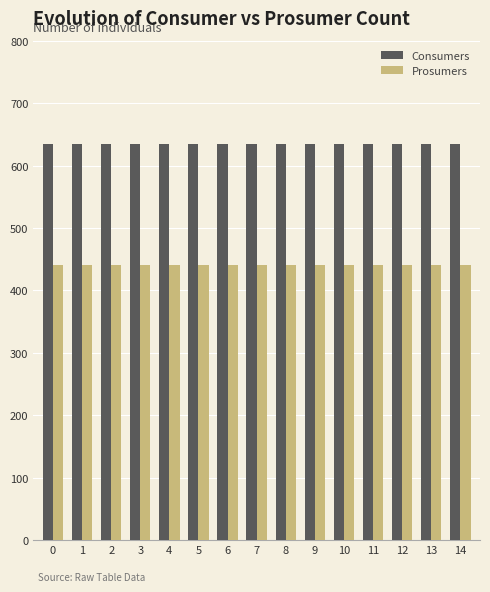

At 9, list the series in order from largest to smallest.

Consumers, Prosumers